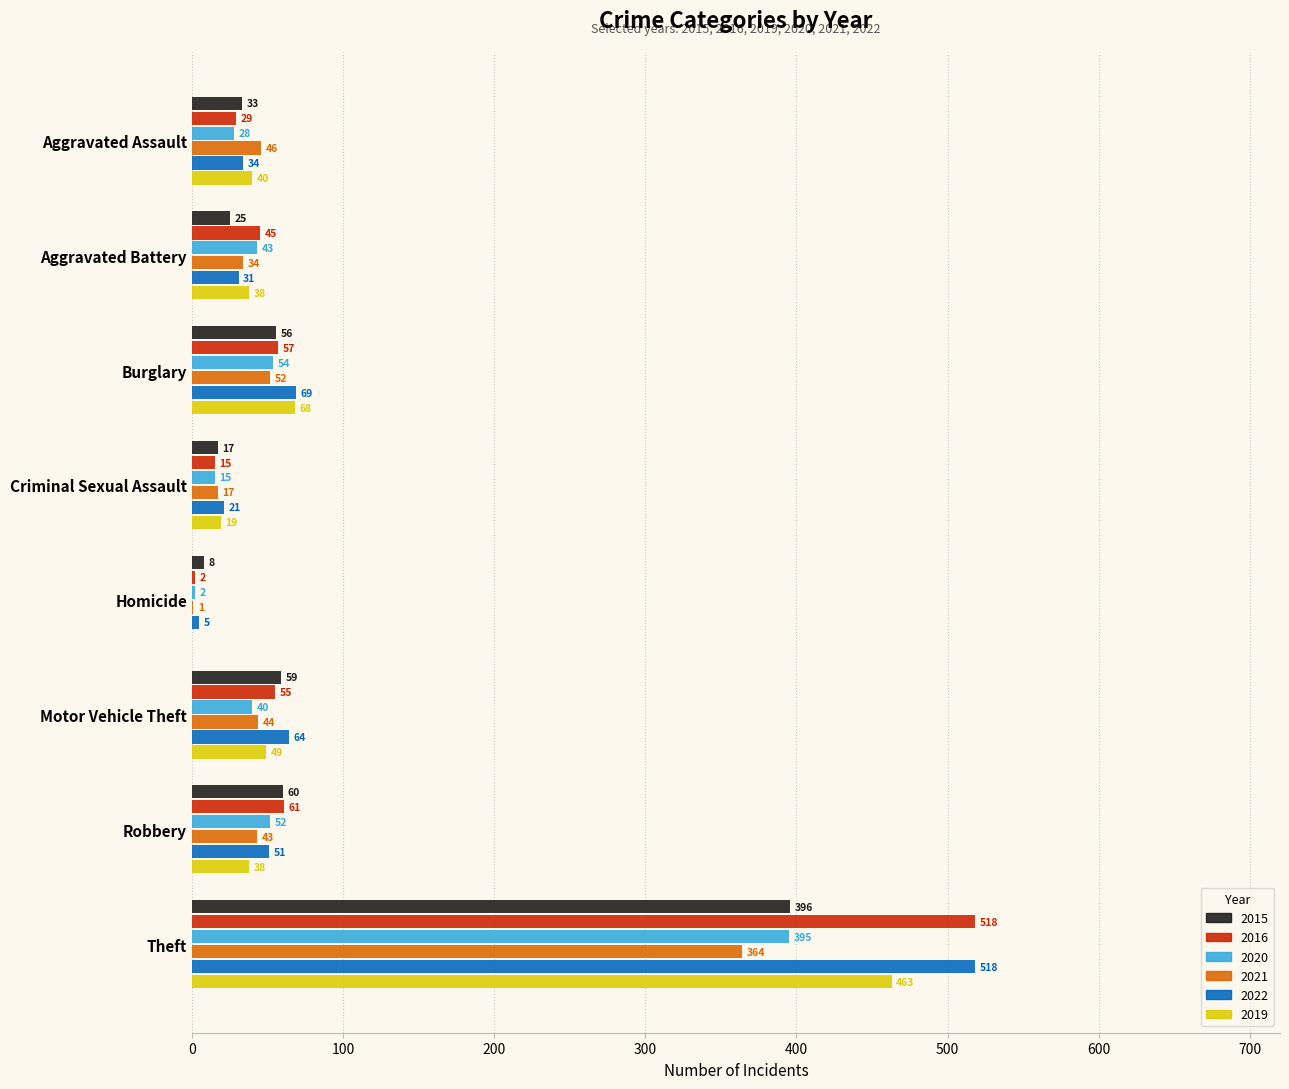

What is the total value across all series at Robbery?

305